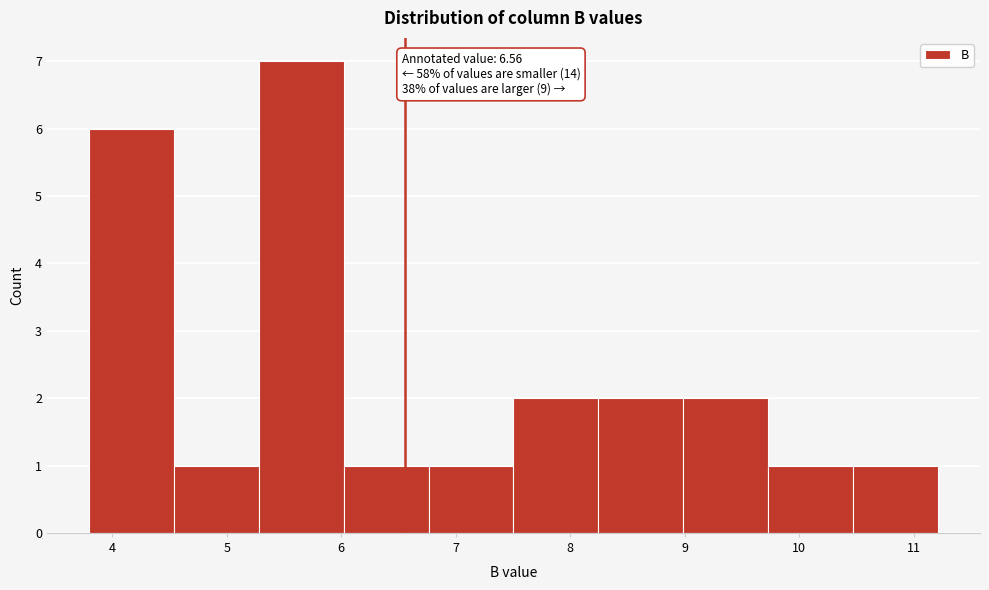

Which range on the x-axis has the tallest bar?

5.3 to 6.0